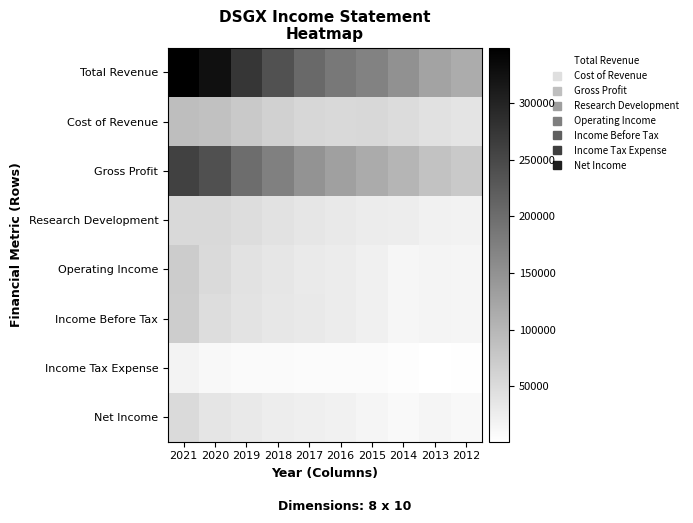

Rank the series at 2021 from lowest to highest value.

Income Tax Expense, Net Income, Research Development, Income Before Tax, Operating Income, Cost of Revenue, Gross Profit, Total Revenue